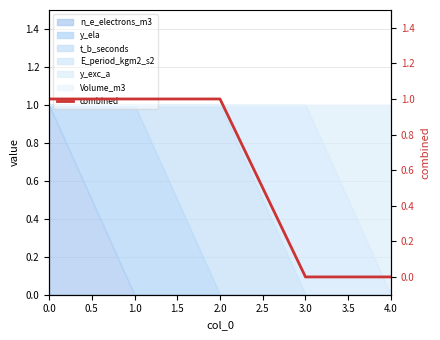

What is the difference between the values at 4.0 and 1.0?

1